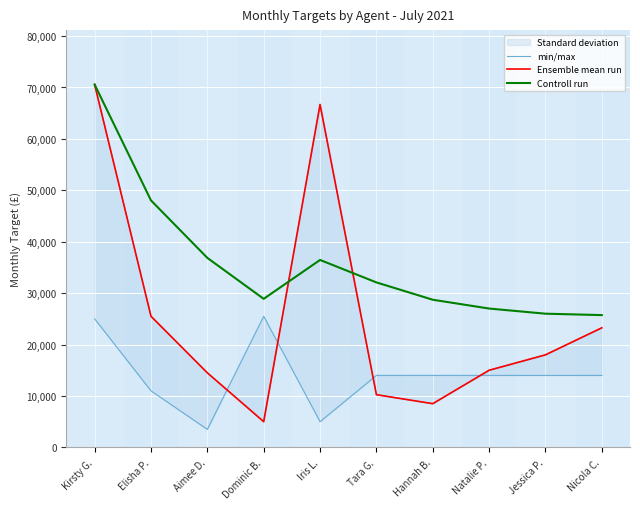

List the labels in order of Controll run value, smallest first.

Nicola C., Jessica P., Natalie P., Hannah B., Dominic B., Tara G., Iris L., Aimee D., Elisha P., Kirsty G.